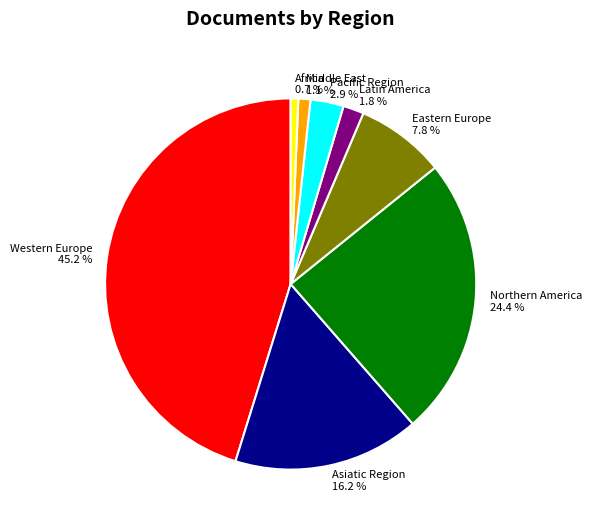

To the nearest percent, what is the combined percentage of Africa and Western Europe?

46%